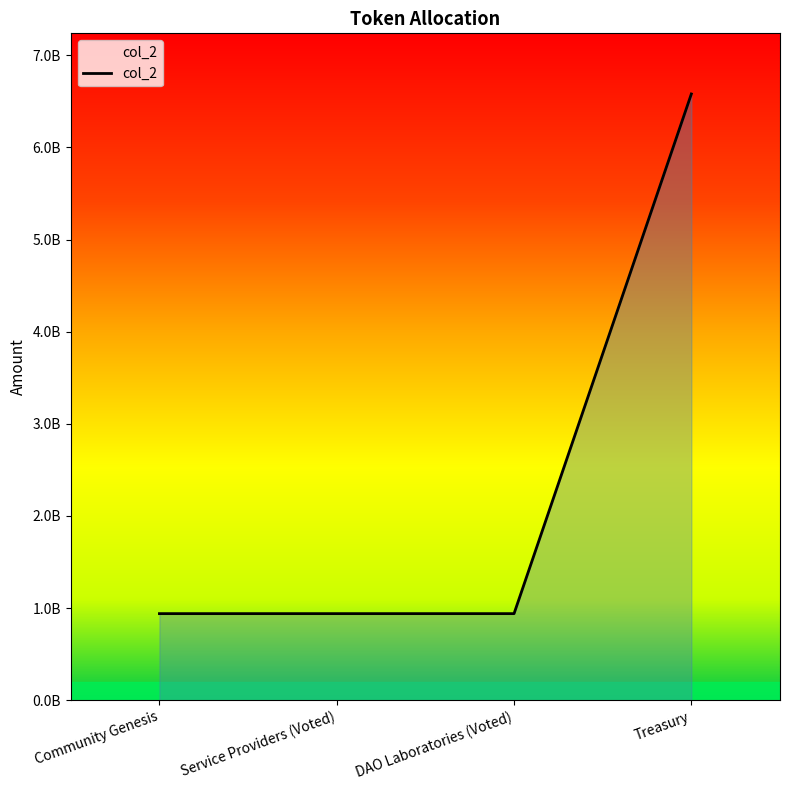

What is the maximum value shown in the chart?

6580000000